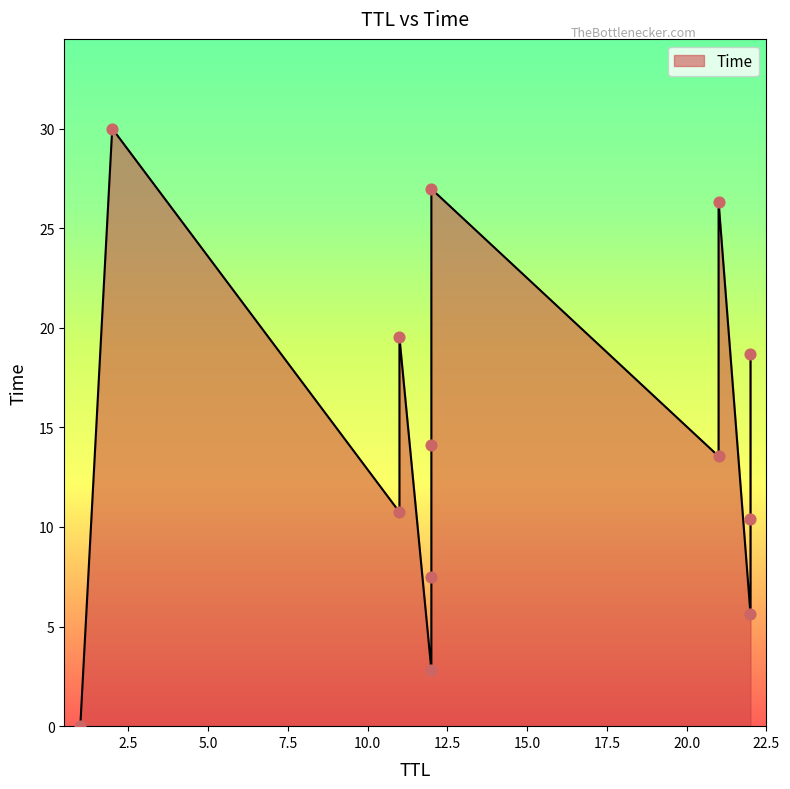

What is the ratio of the value at 22 to the value at 11?

0.5